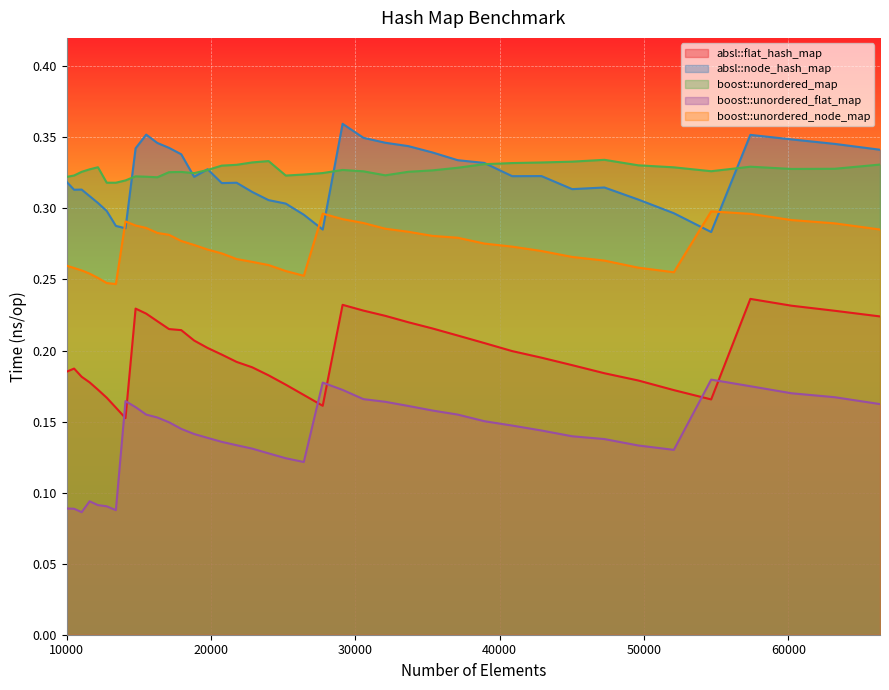

What is the value of the boost::unordered_flat_map point at the 26th from the left?

0.2